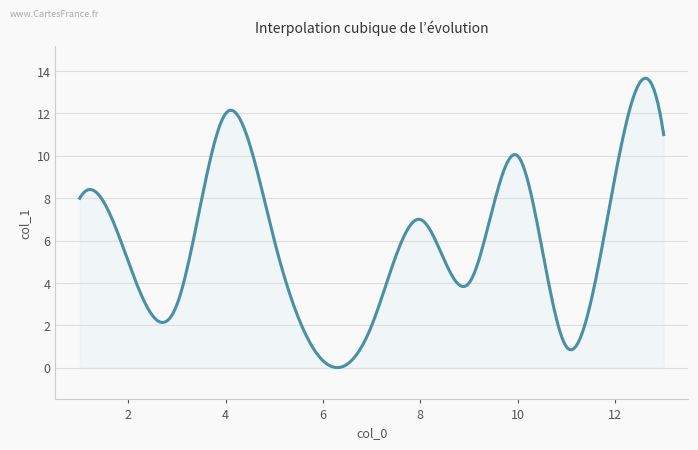

What is the greatest value displayed?

13.7